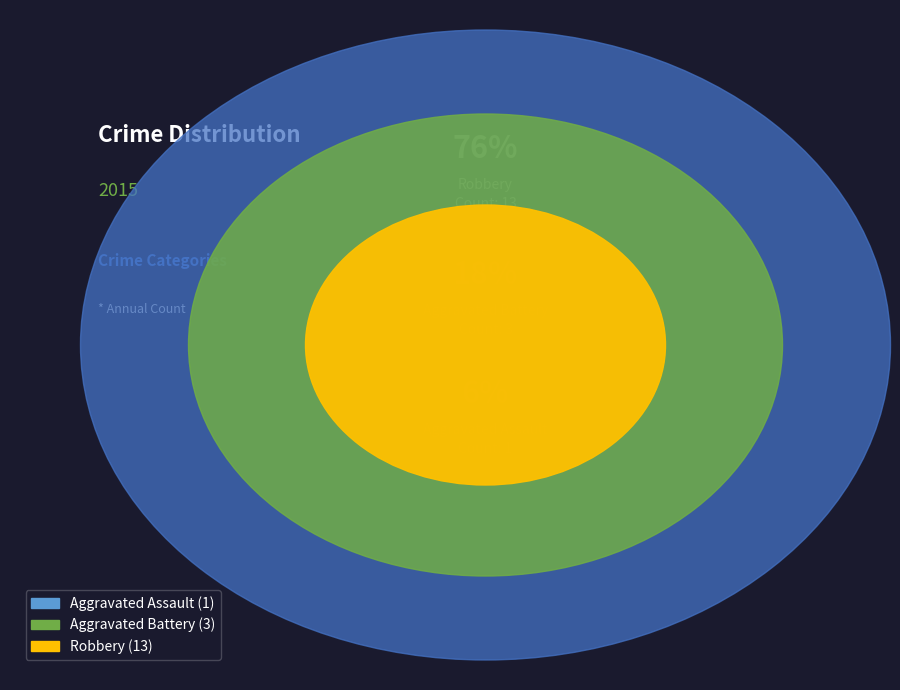

Which category accounts for the majority?

Robbery